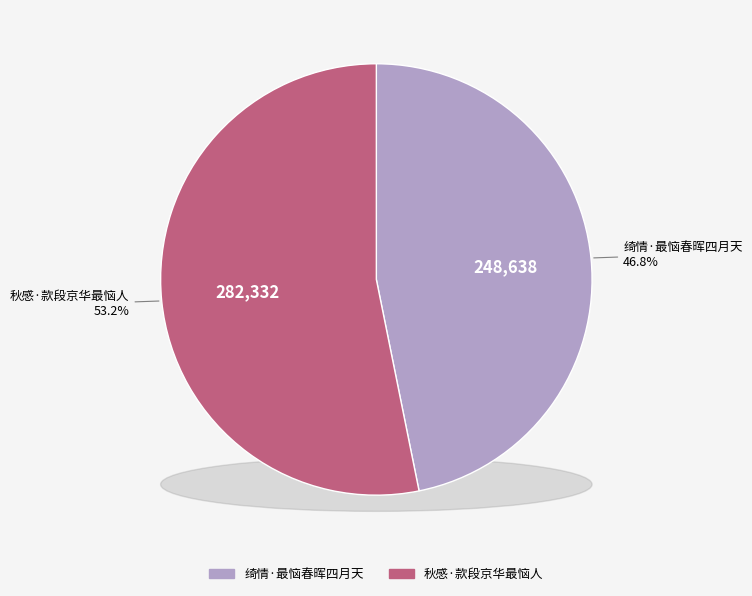

The 绮情·最恼春晖四月天 slice represents 47% of the pie. True or false?

True